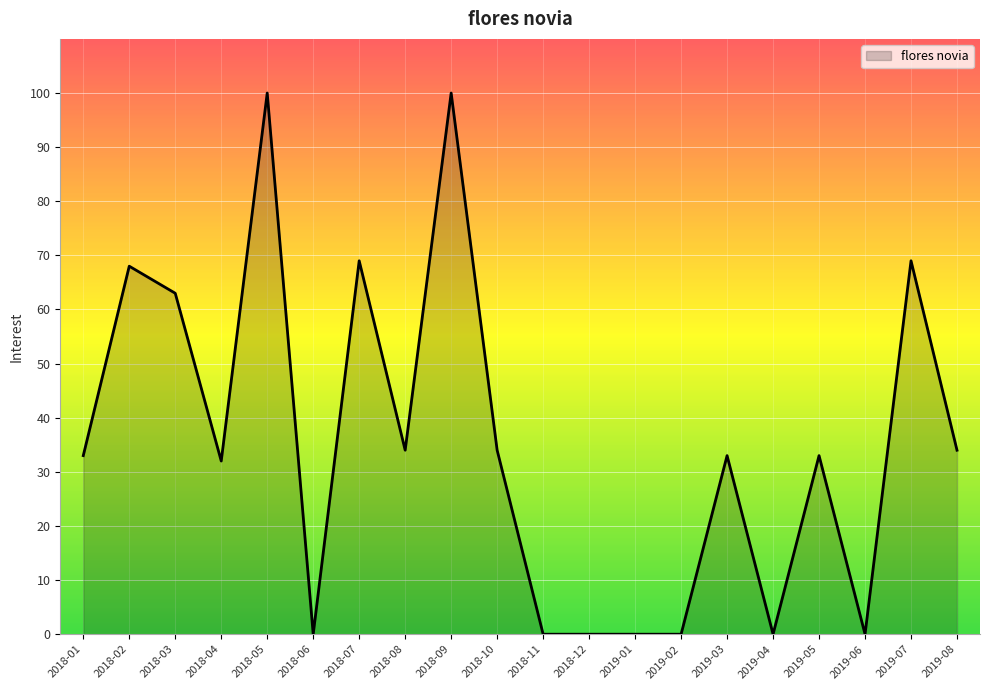

What position from the left is 2019-02?

14